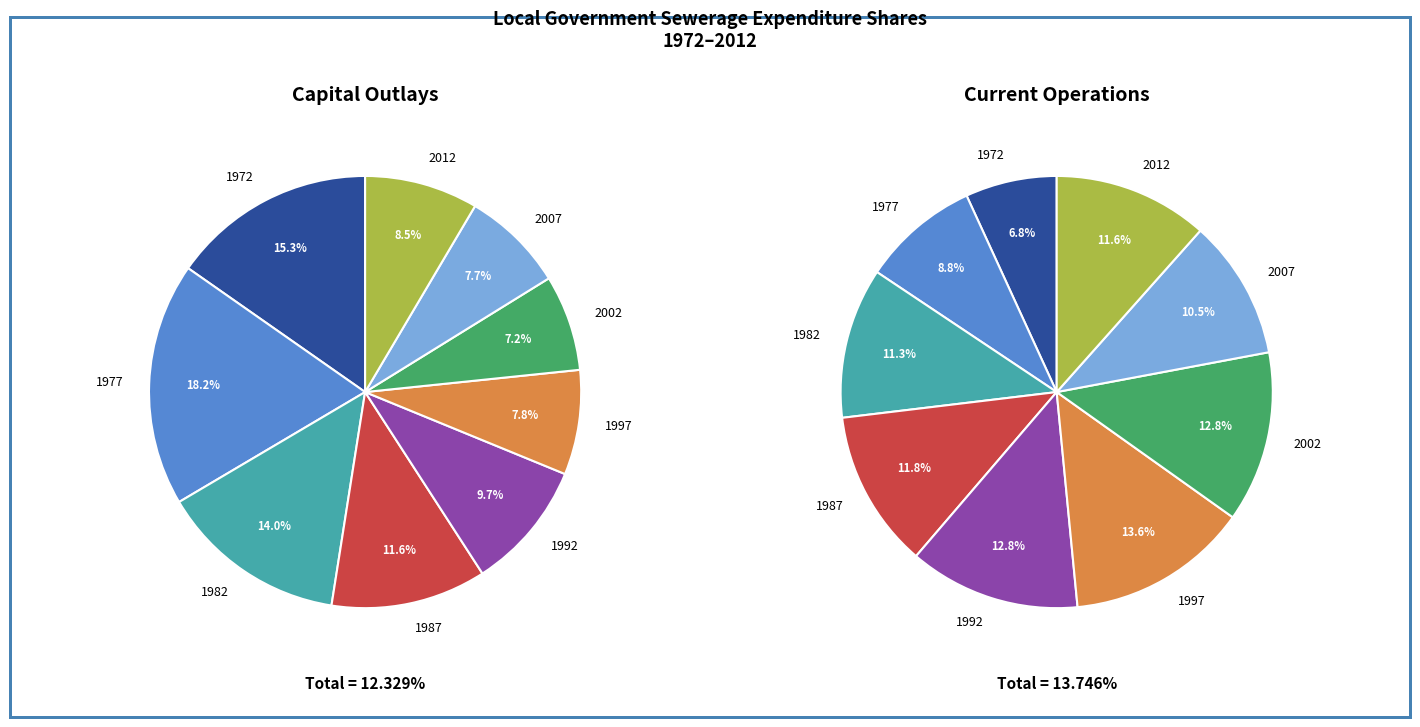

To the nearest percent, what portion does 2012 represent?

12%